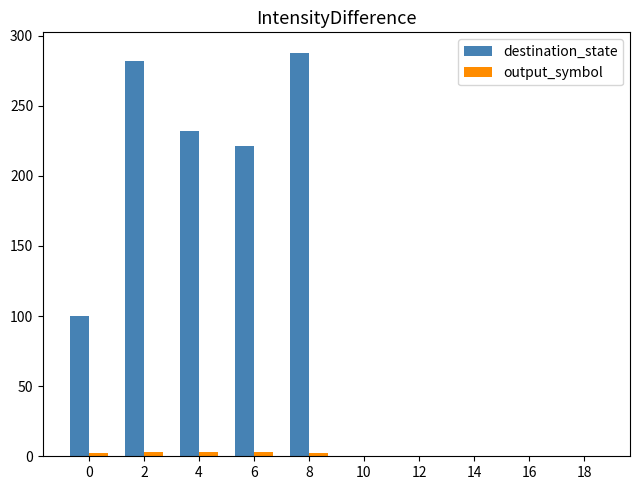

Which series has the largest total across all categories?

destination_state